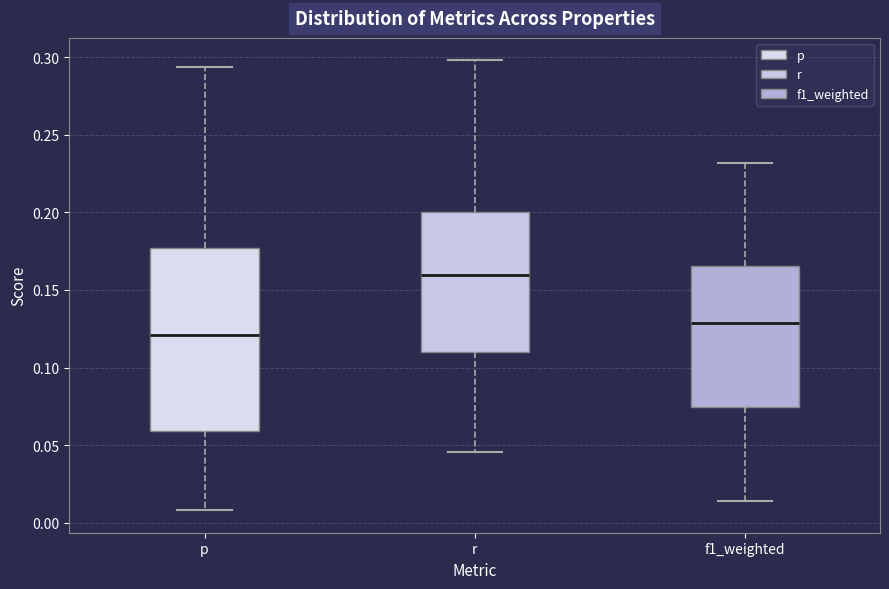

Which box is the tallest, from its lower edge to its upper edge?

p